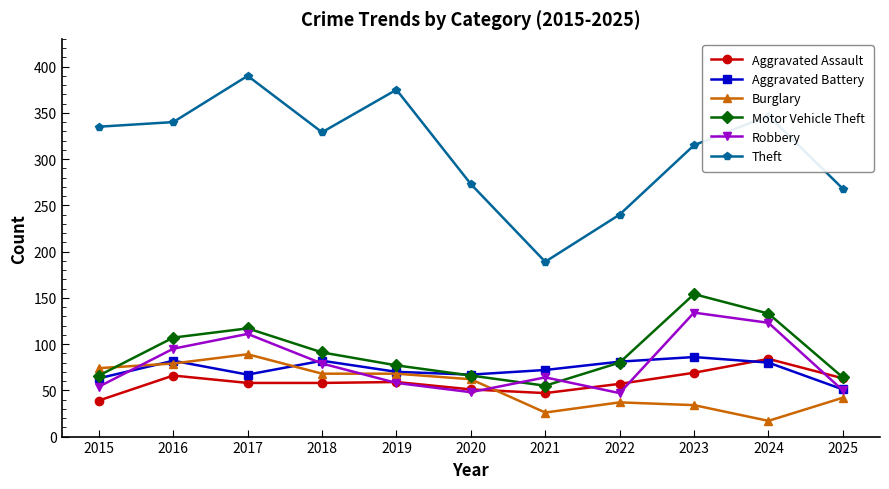

Which series changed the most between 2020 and 2022?

Theft